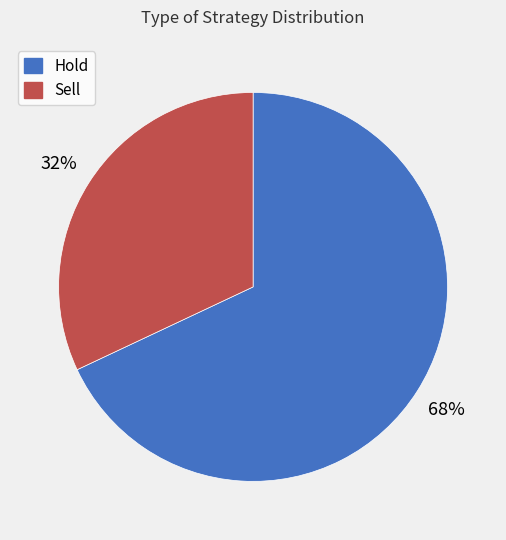

Do Hold and Sell together represent more than half of the pie?

Yes